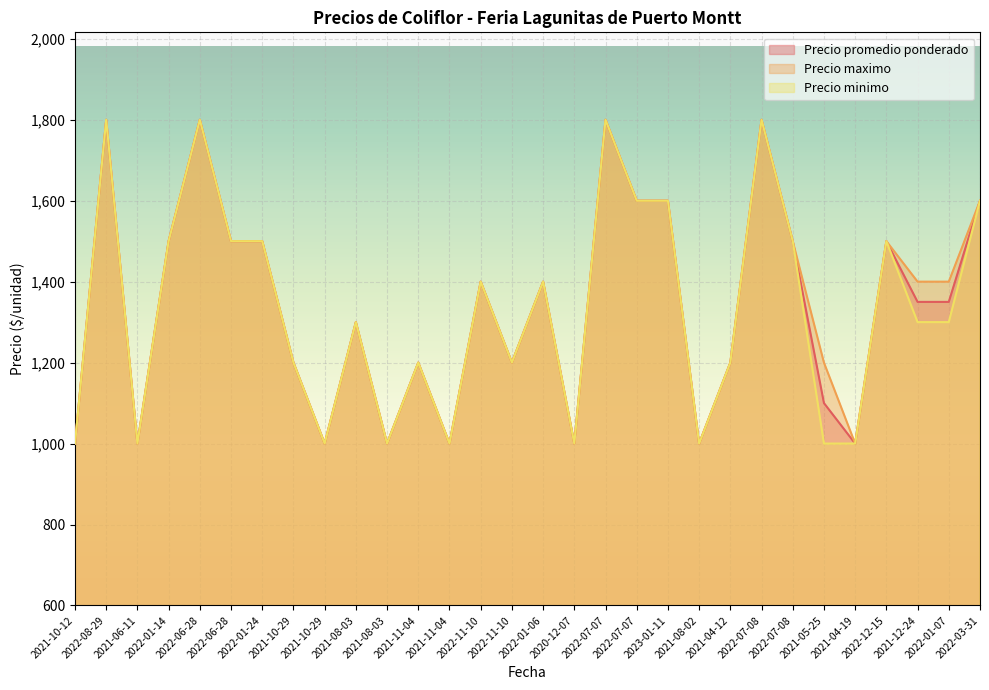

Is the value of Precio promedio ponderado at 2021-10-29 greater than the value of Precio maximo at 2021-11-04?

No